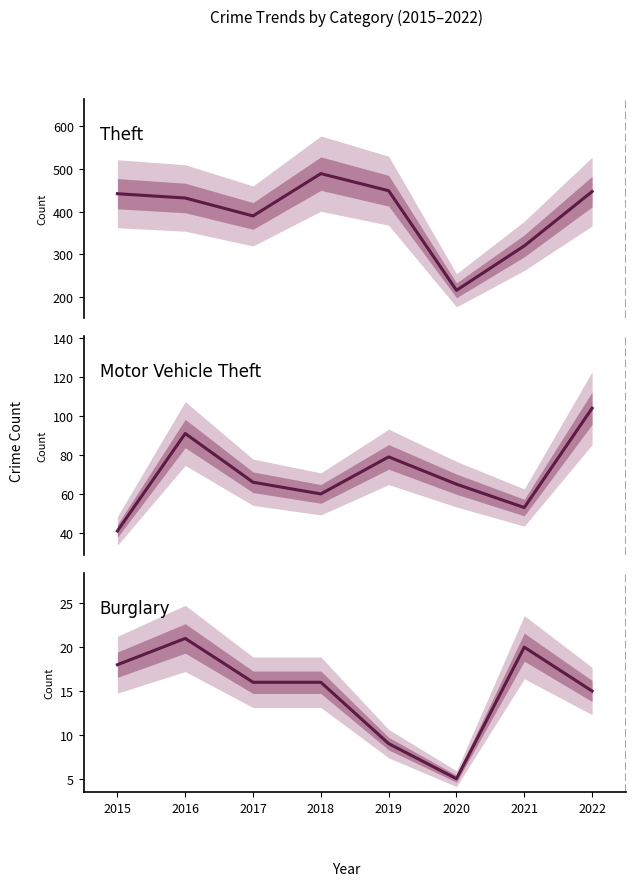

Which series changed the most between 2016 and 2018?

Theft